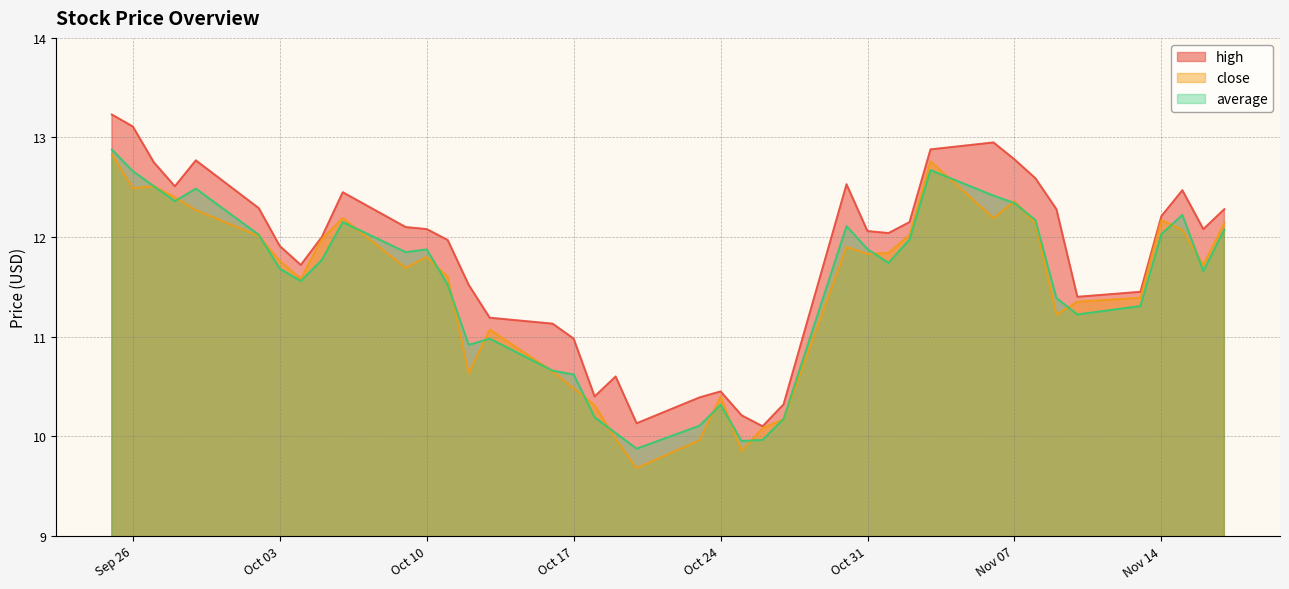

What is the maximum value for close?

12.8